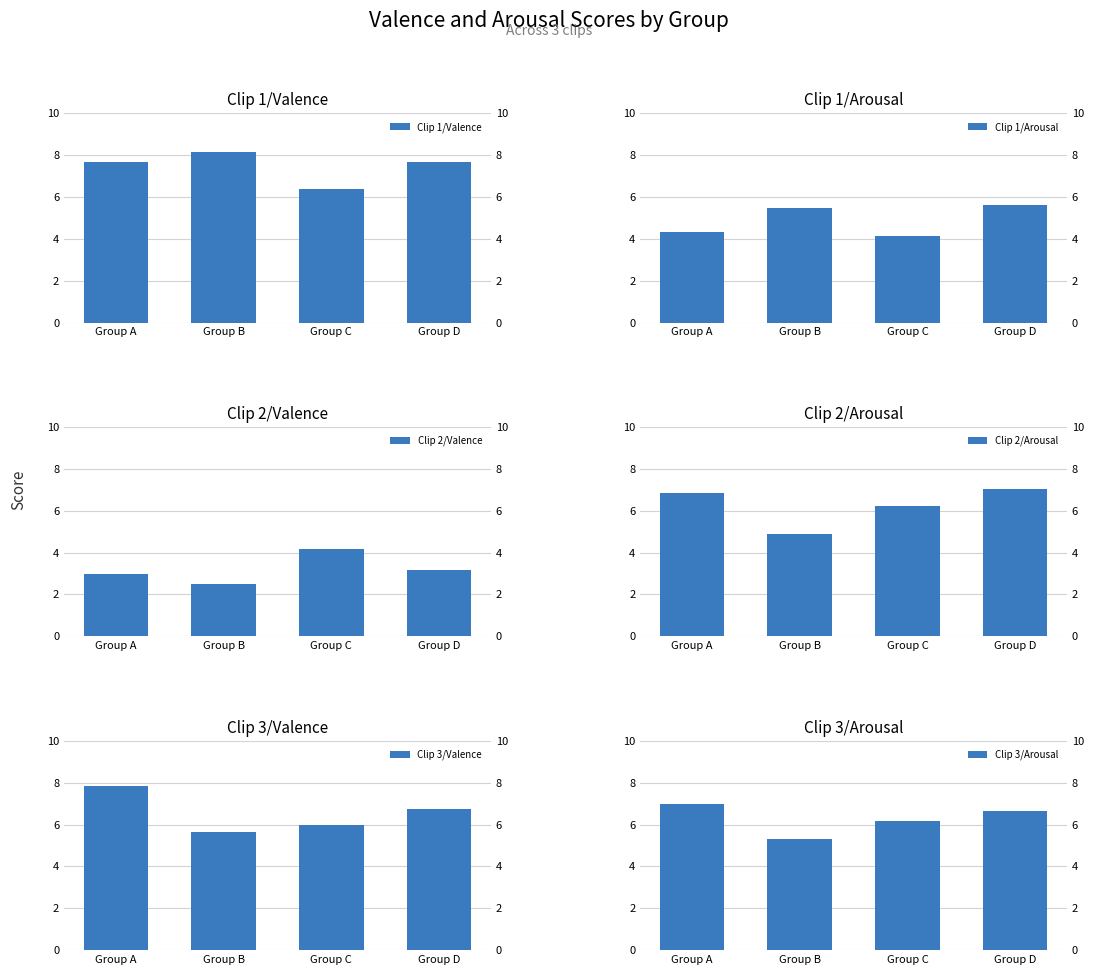

Which series has the largest total across all categories?

Clip 1/Valence